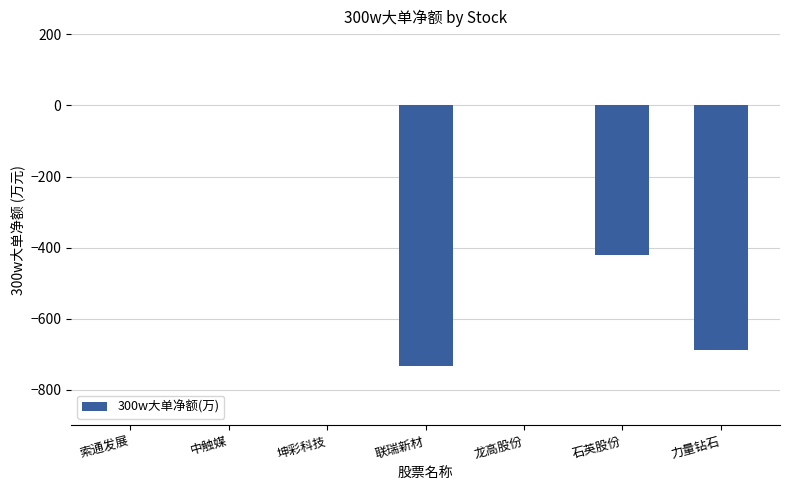

Reading left to right, list all the values displayed in this chart.

索通发展=0.0	中触媒=0.0	坤彩科技=0.0	联瑞新材=-734.3	龙高股份=0.0	石英股份=-422.2	力量钻石=-689.4